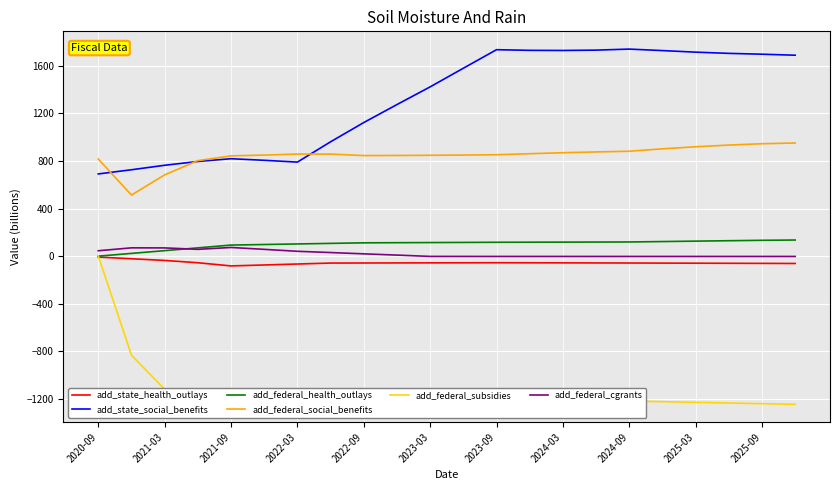

Which series has the largest range (max minus min)?

add_federal_subsidies